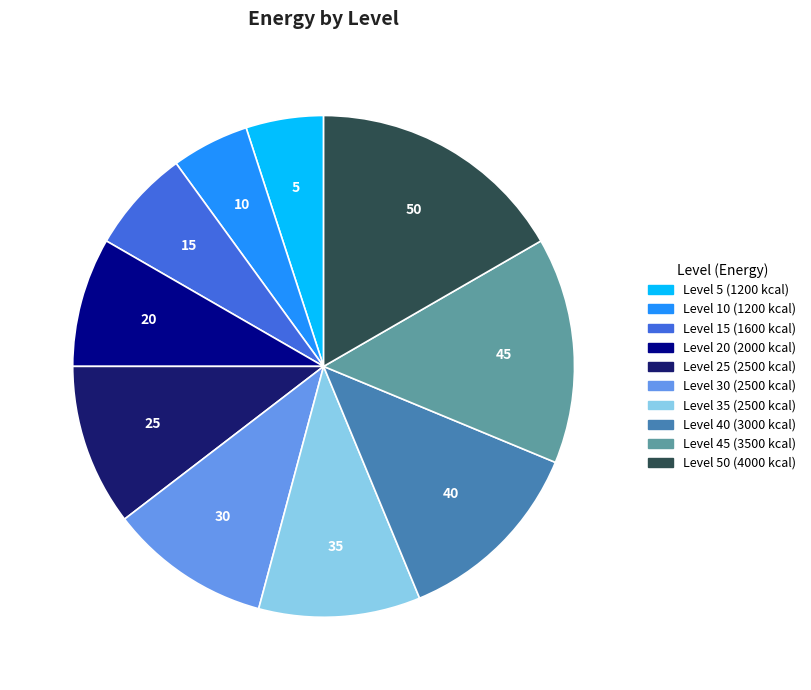

Is there any slice that represents more than half of the pie?

No